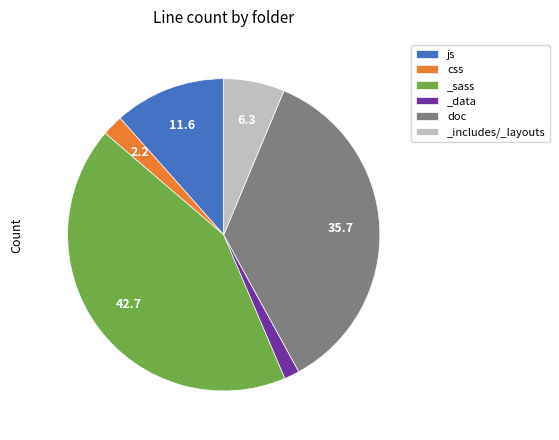

What is the smallest slice in the pie chart?

_data